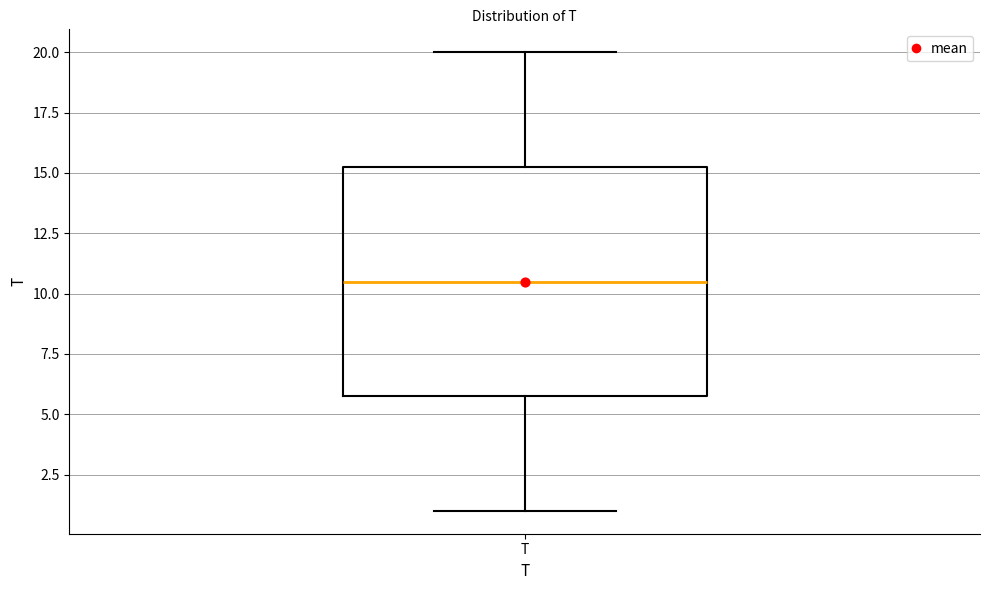

Read this box plot against the y-axis: the position of the median line, the range covered by the box, and the ends of both whiskers. The values are not printed on the chart, so give them approximately, as read against the axis.

median 10.5, box 6.0 to 15.5, whiskers 1.0 to 20.0